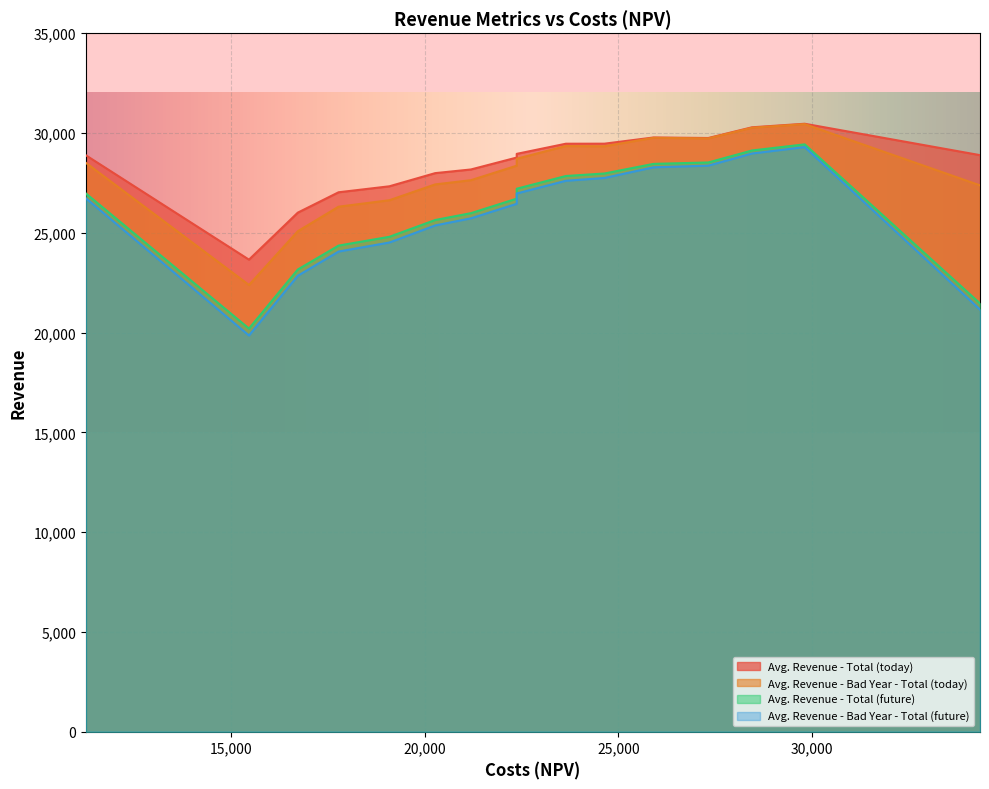

Which series has the largest range (max minus min)?

Avg. Revenue - Bad Year - Total (future)